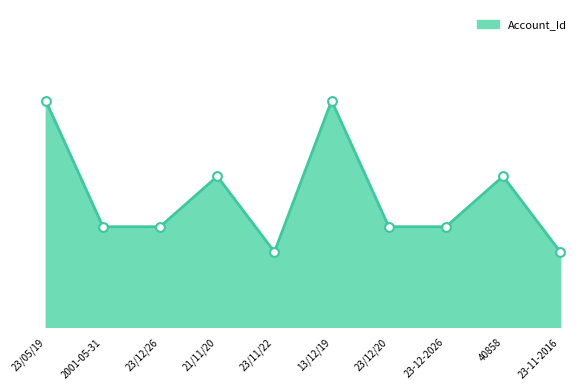

Approximately how many times larger is the value at 23-12-2026 compared to 23/05/19?

0.4